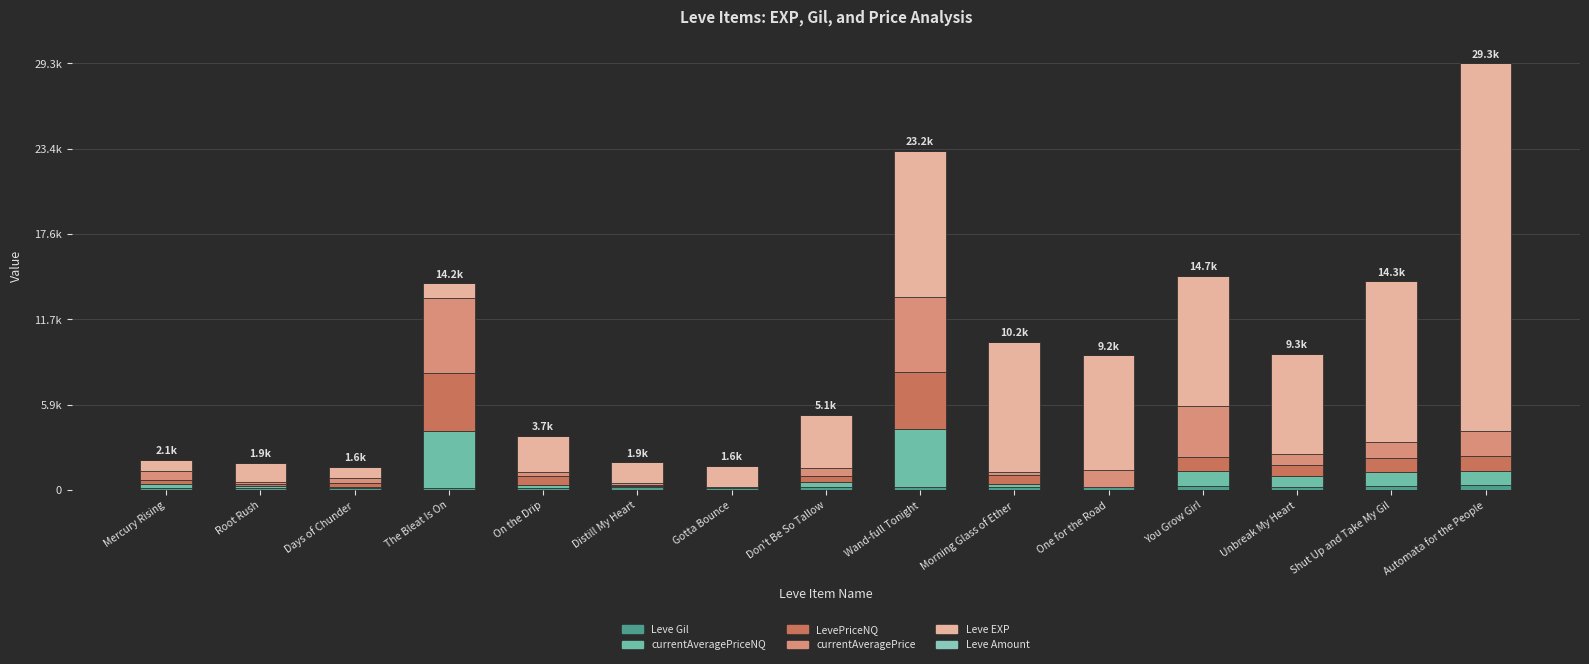

Are the bars horizontal?

No